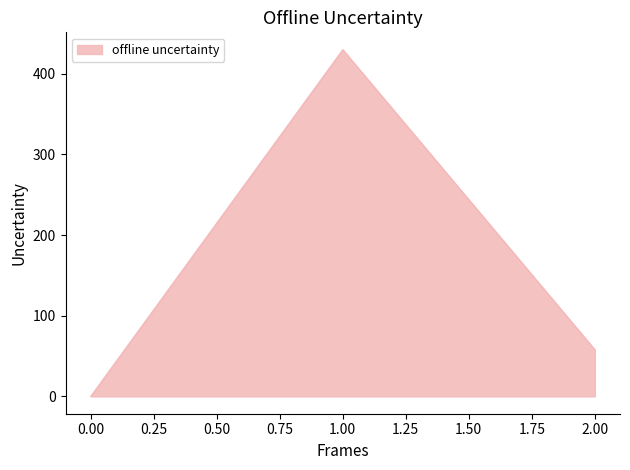

What is the average value?

162.6